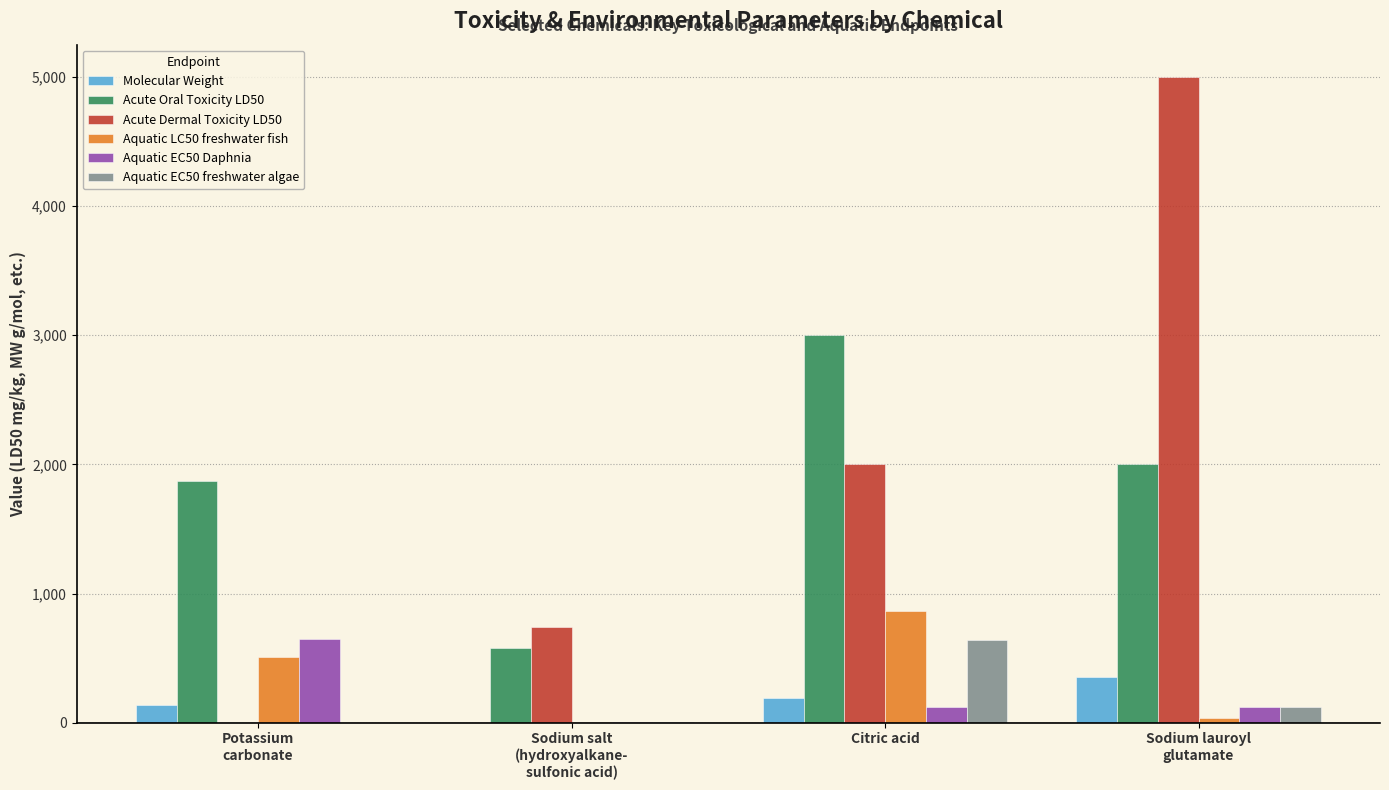

What value does the Molecular Weight series have at Sodium lauroyl
glutamate?

351.4